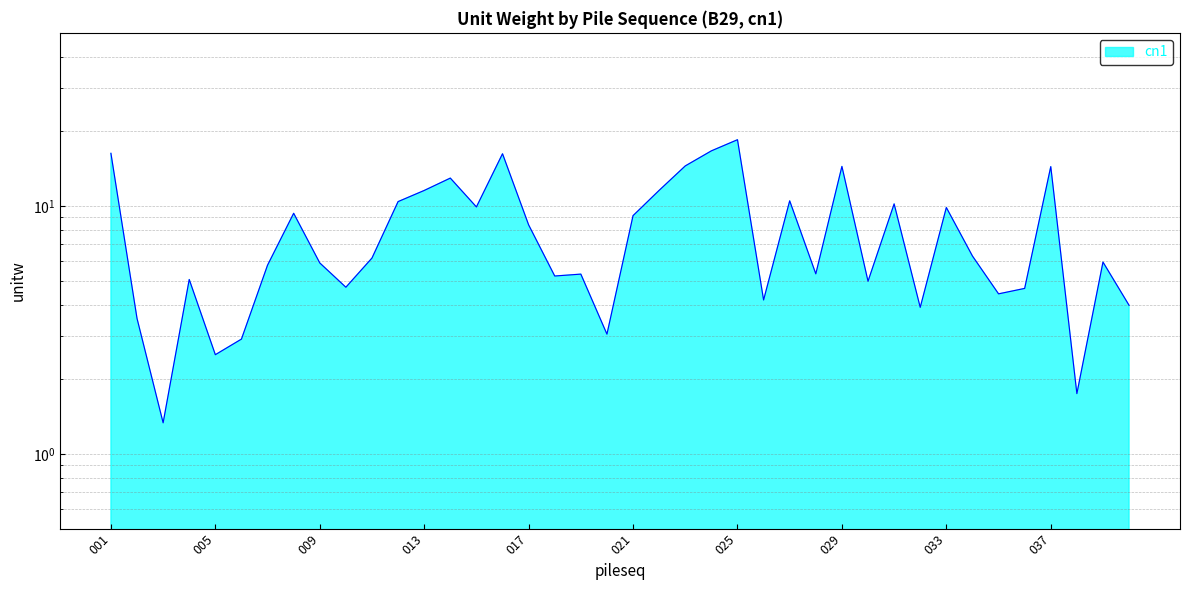

Does the chart have visible grid lines?

Yes